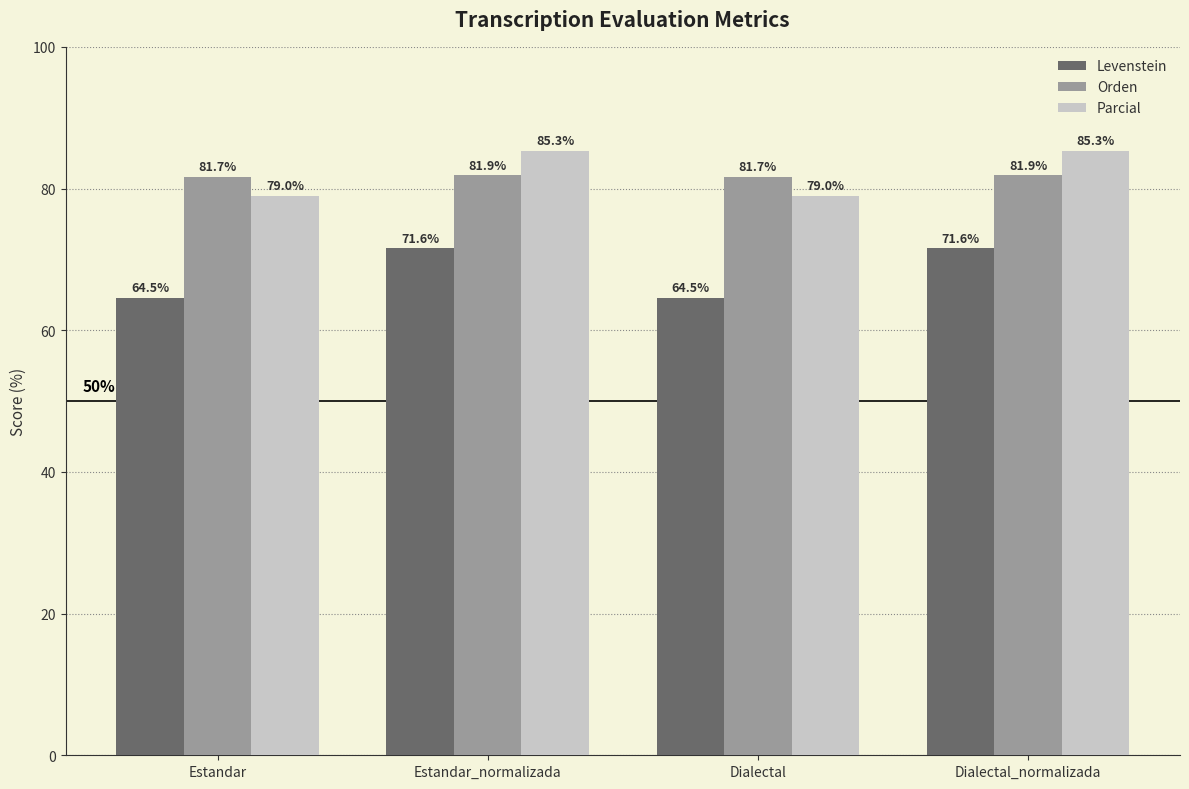

List the series in order of their peak value, highest first.

Parcial, Orden, Levenstein